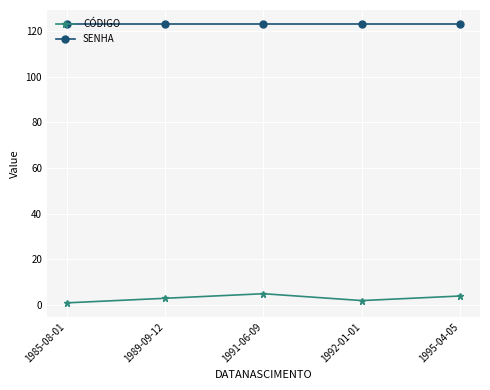

What is the total value across all series at 1995-04-05?

127